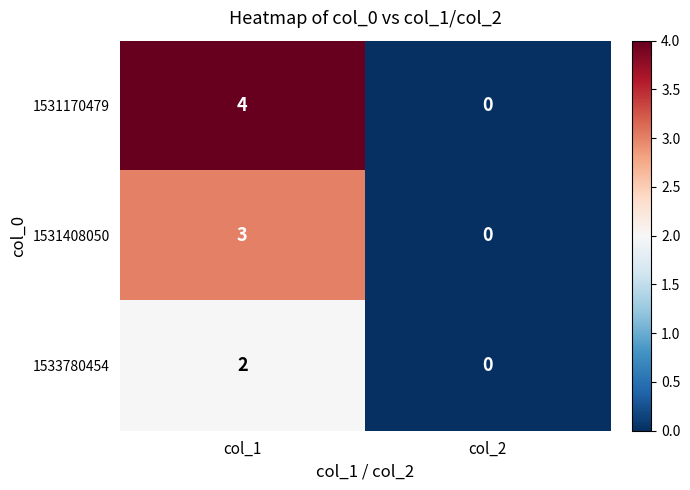

True or false: 1533780454 has a value of 0 at col_2.

True